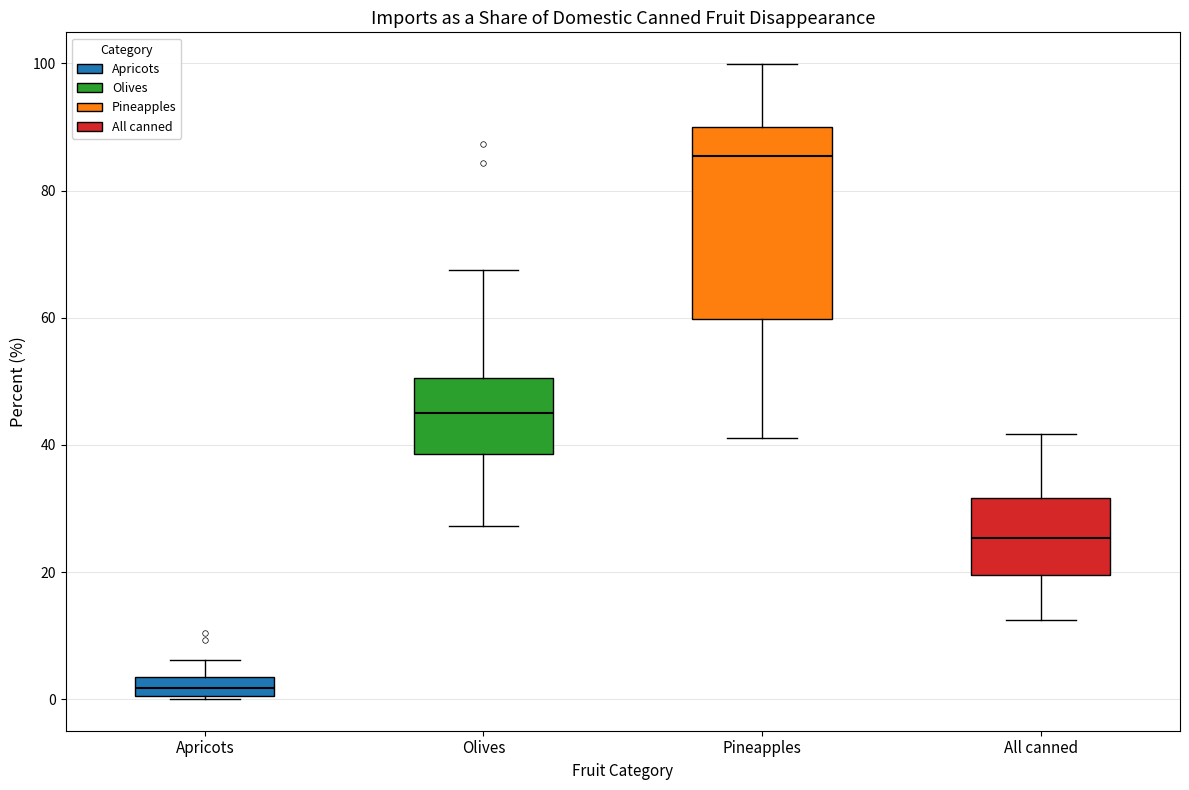

Which box is the tallest, from its lower edge to its upper edge?

Pineapples